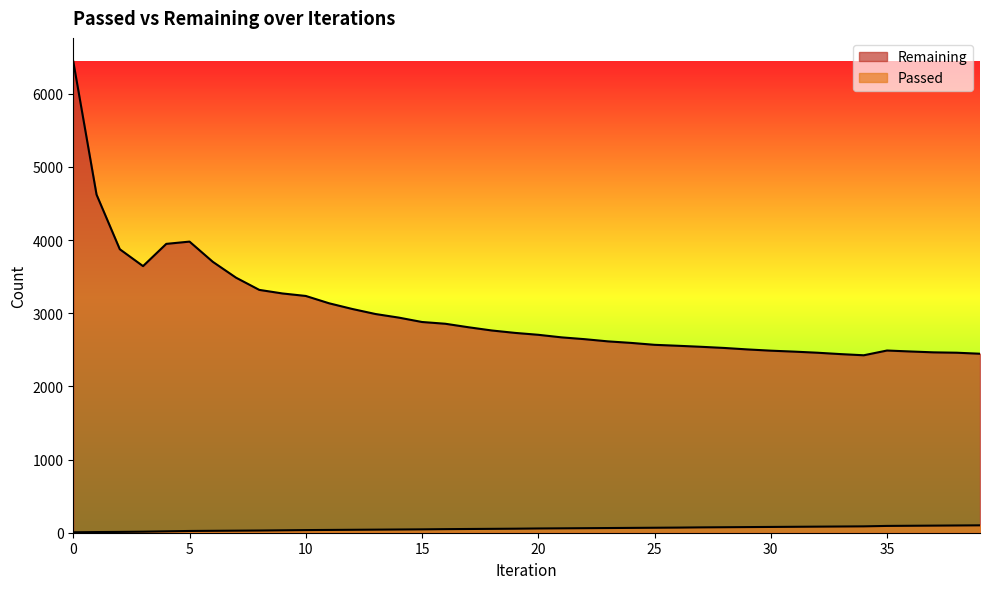

Reading right to left, what are all the values shown in this chart?

Passed: 101	99	97	95	93	87	85	83	81	79	77	75	73	70	68	66	64	62	60	58	55	53	51	49	46	44	42	40	38	36	33	30	28	26	24	19	14	11	9	6
Remaining: 2447	2461	2466	2478	2491	2426	2442	2461	2476	2489	2506	2526	2542	2556	2569	2595	2616	2646	2671	2706	2732	2765	2809	2857	2881	2941	2990	3059	3137	3237	3271	3320	3487	3704	3980	3949	3645	3876	4623	6443